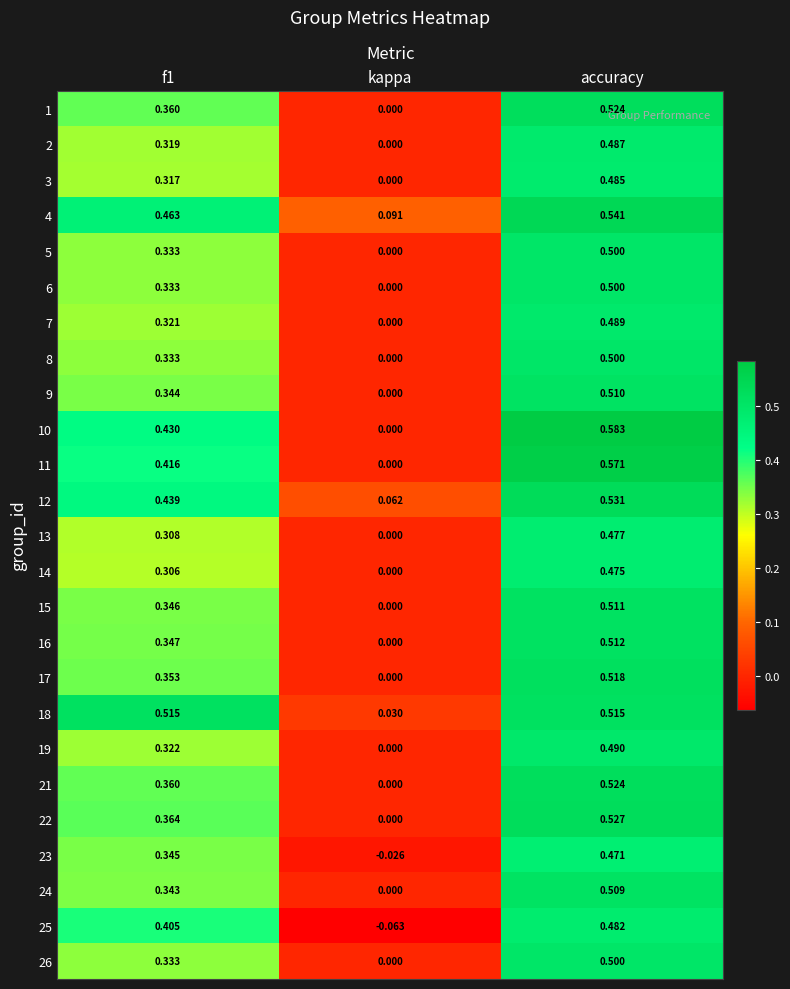

Where is 16 nearest to the value 0?

kappa